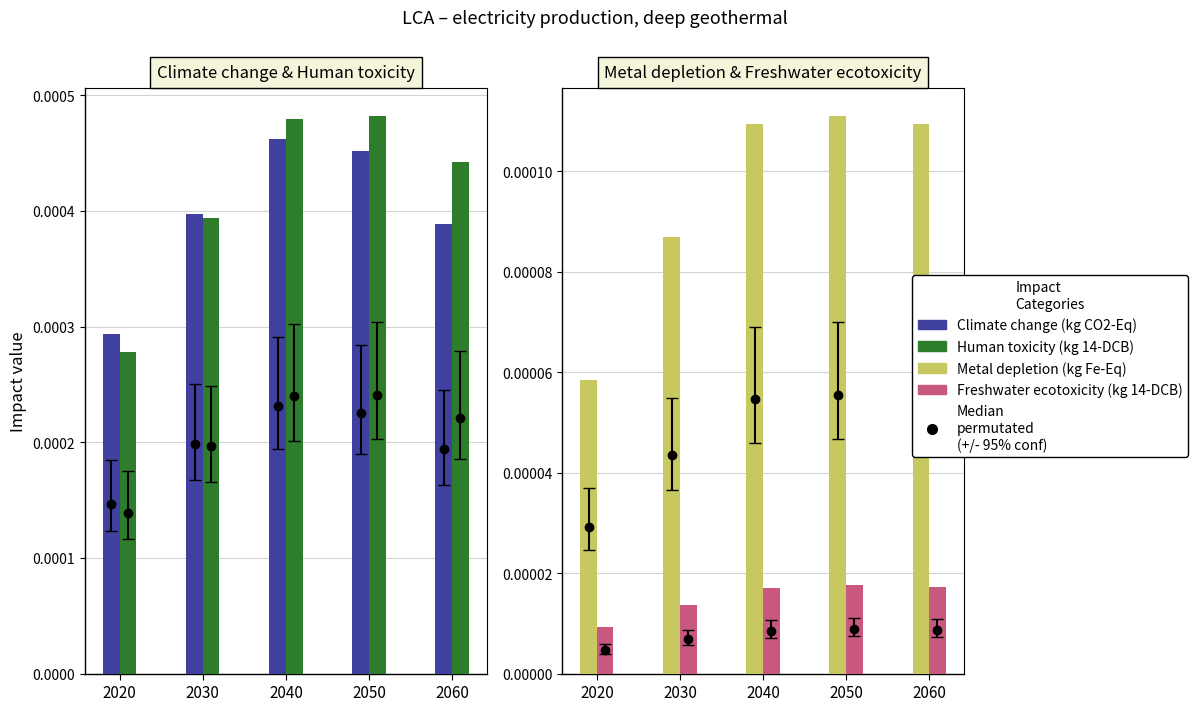

Does the chart contain stacked bars?

No